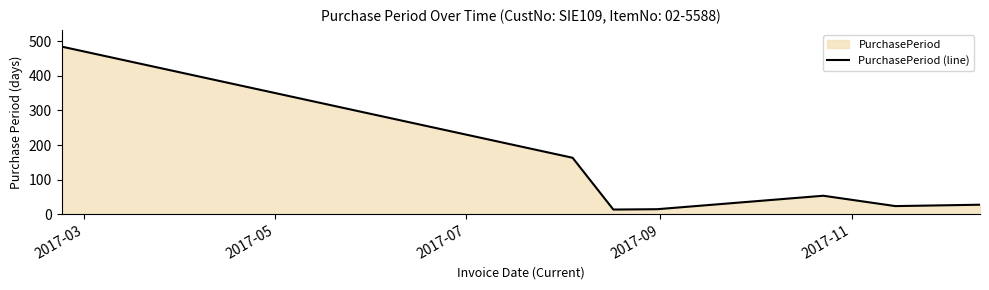

How many lines are shown in the chart?

1